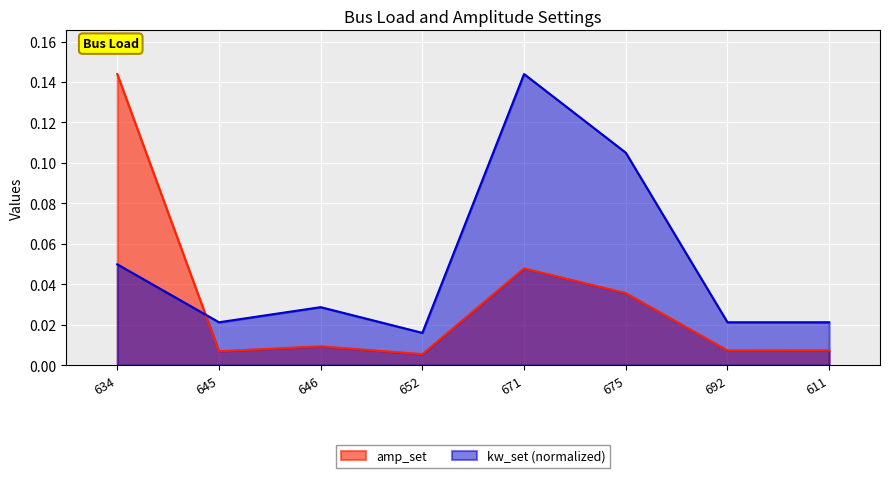

Rank the series at 611 from lowest to highest value.

amp_set, kw_set (normalized)